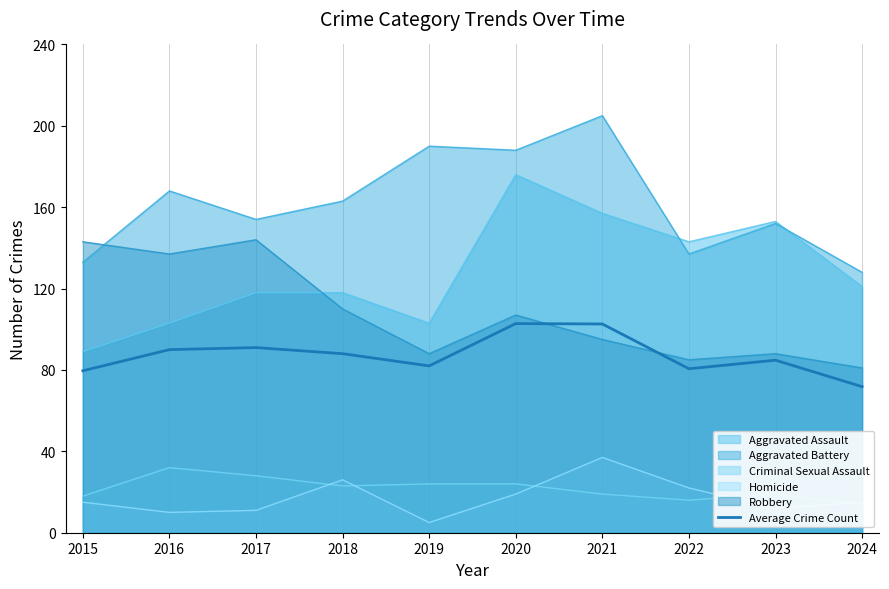

Reading right to left, what are all the values shown in this chart?

2024=71.8	2023=84.8	2022=80.6	2021=102.6	2020=102.8	2019=82.0	2018=88.0	2017=91.0	2016=90.0	2015=79.6